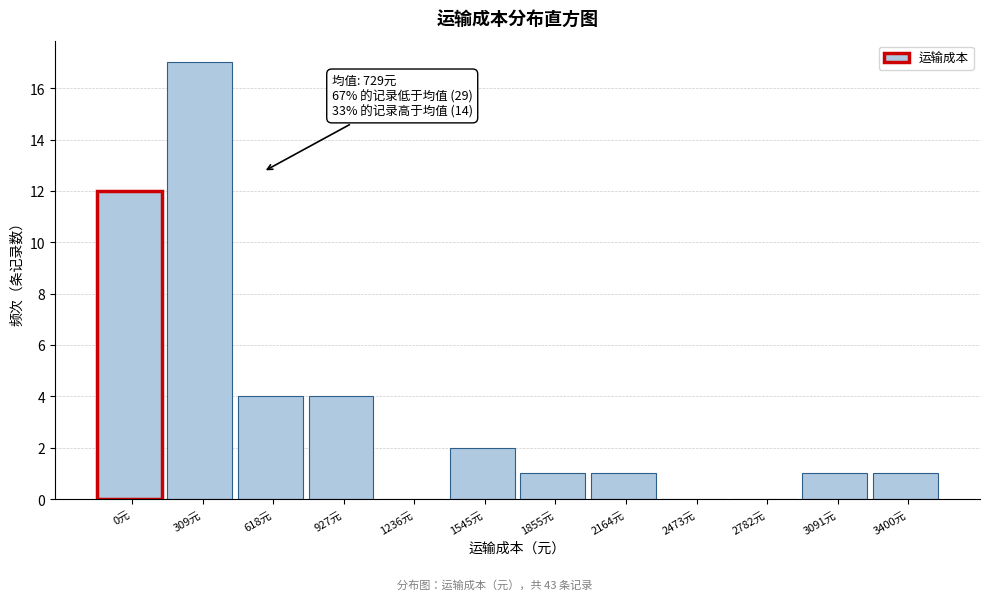

Reading right to left, transcribe all the data shown in this chart.

3400元=1	3091元=1	2782元=0	2473元=0	2164元=1	1855元=1	1545元=2	1236元=0	927元=4	618元=4	309元=17	0元=12